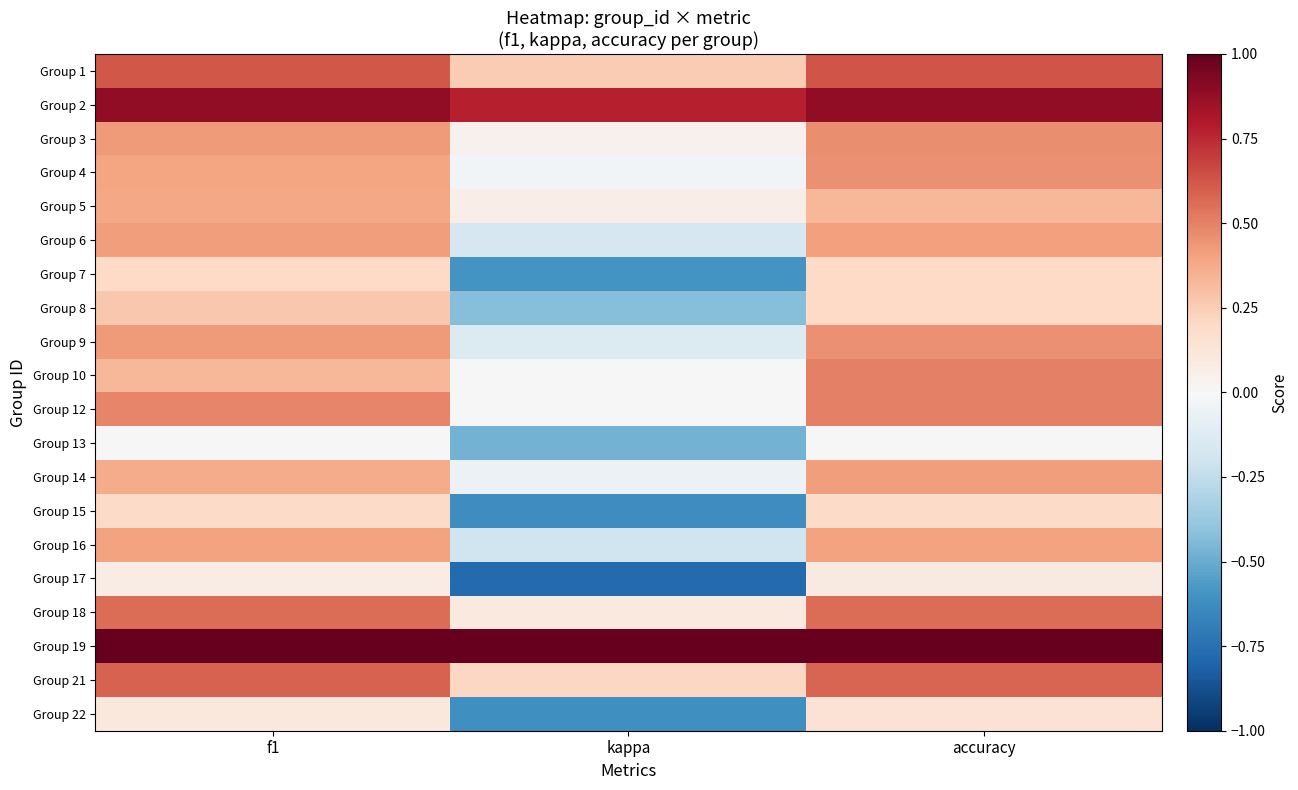

At which category does the chart reach its peak across all series?

f1